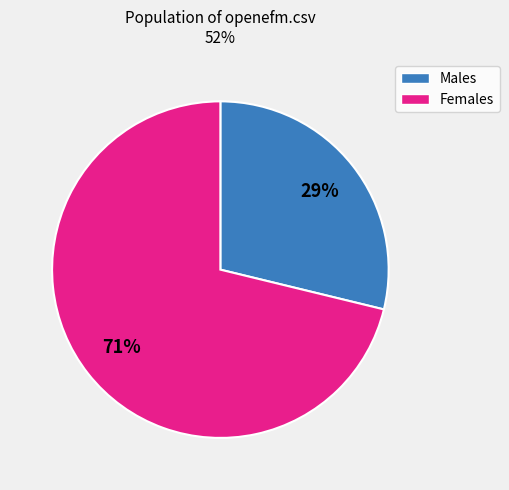

To the nearest percent, what is the difference between the largest and smallest slice percentages?

42%